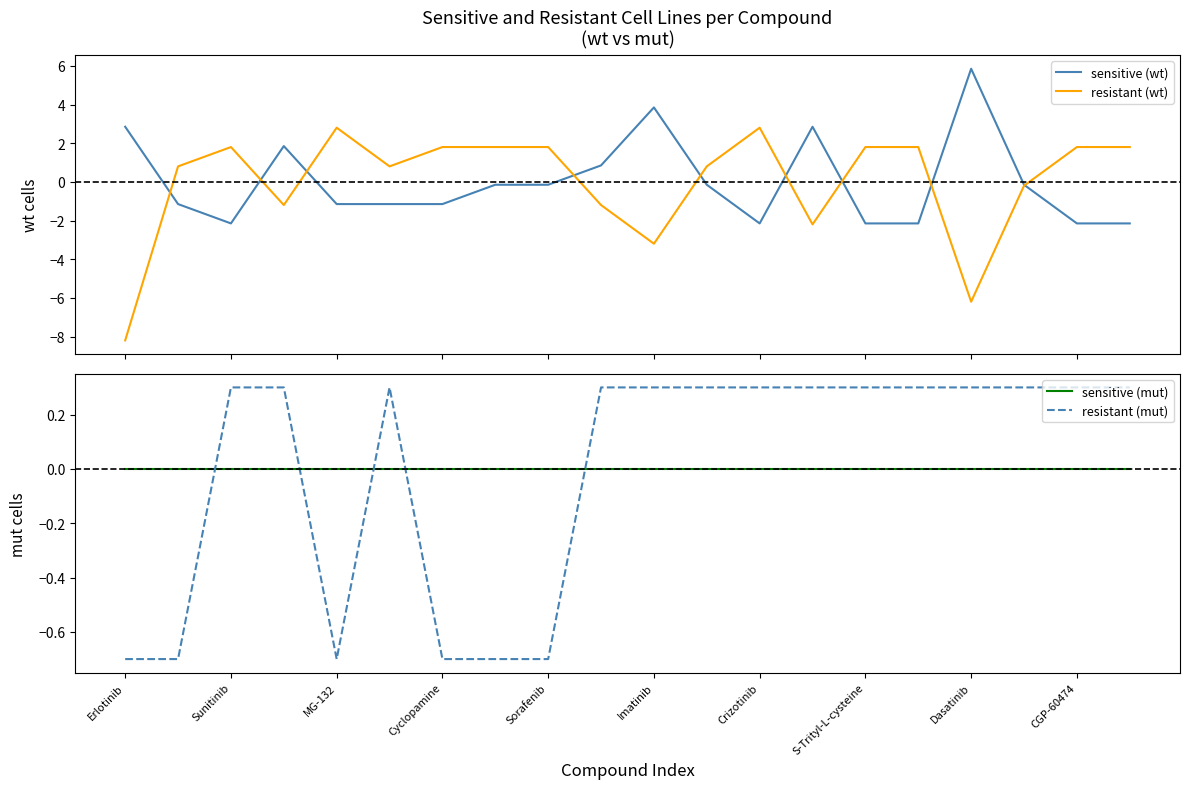

What is the maximum value shown in the chart?

5.8